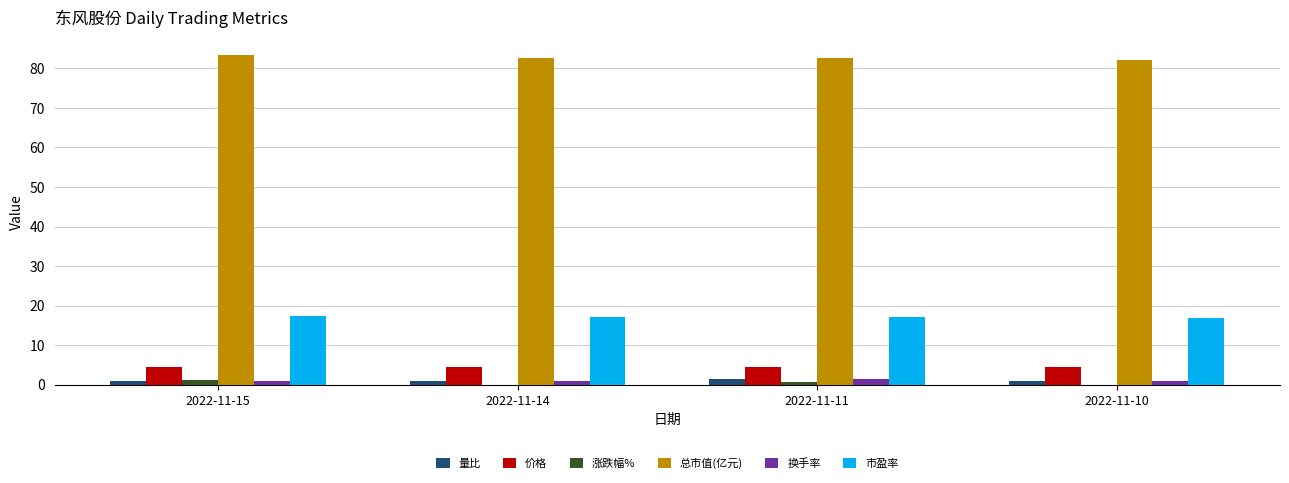

What is the highest value of the 换手率 series?

1.4